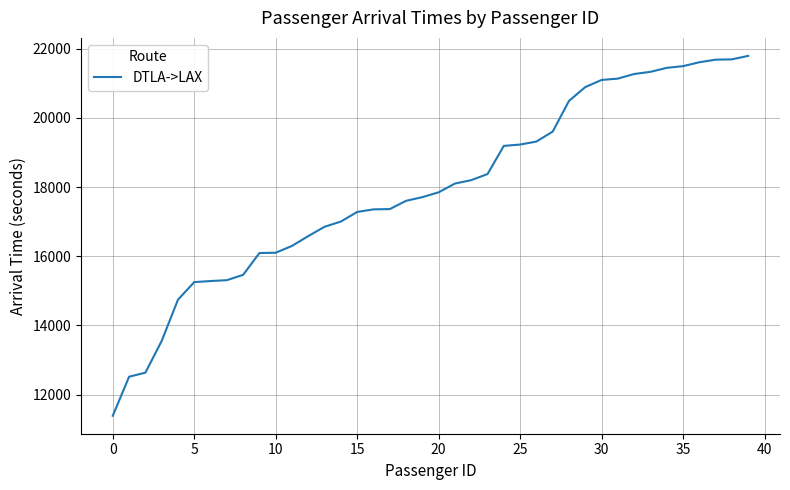

What is the difference between the maximum and minimum values?

10403